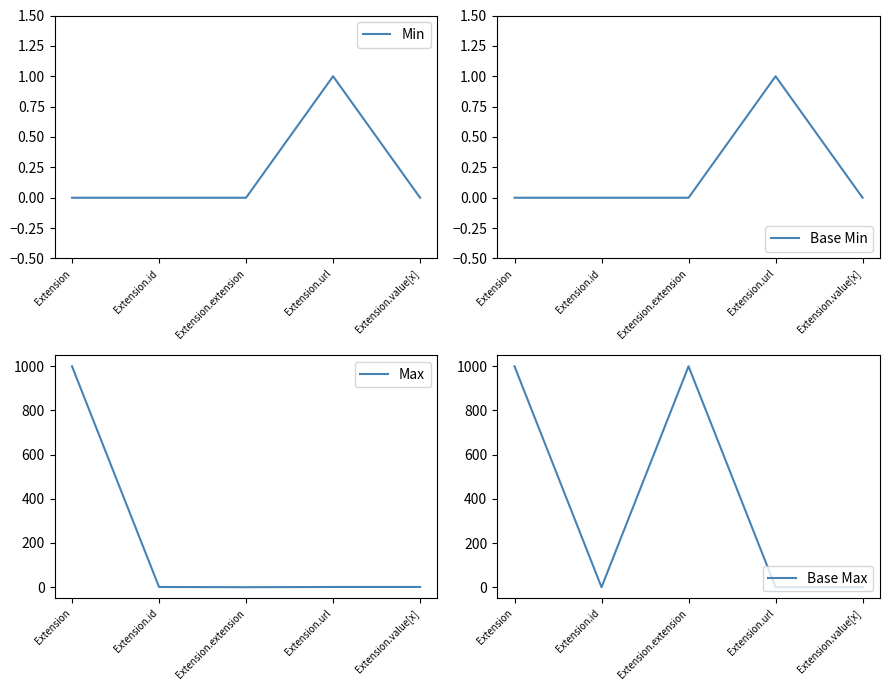

Between Extension.id and Extension.url, which series saw the biggest shift?

Min